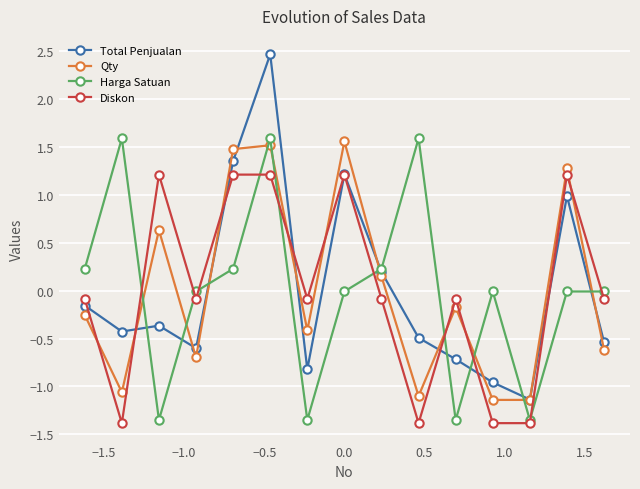

What is the difference between the maximum and minimum values in the Qty series?

2.7